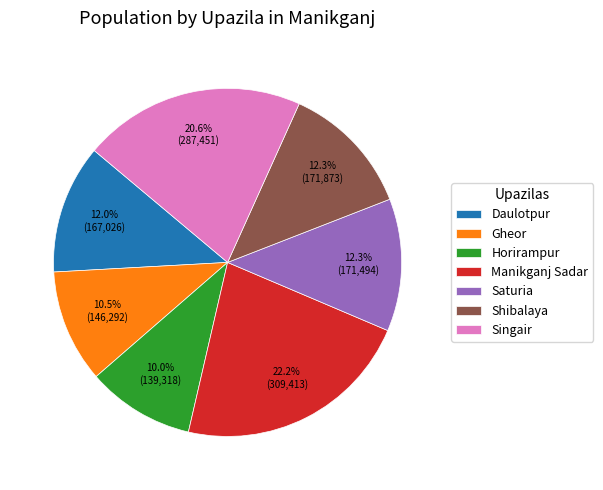

True or false: Manikganj Sadar accounts for 22% of the total.

True